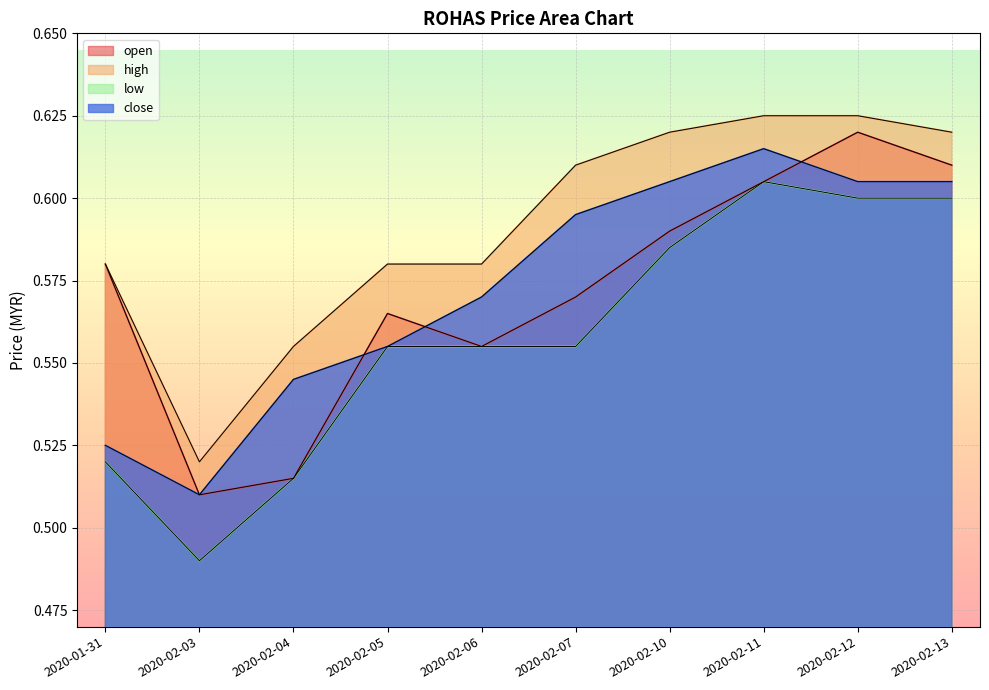

What is the value of the close point at the 10th from the left?

0.6